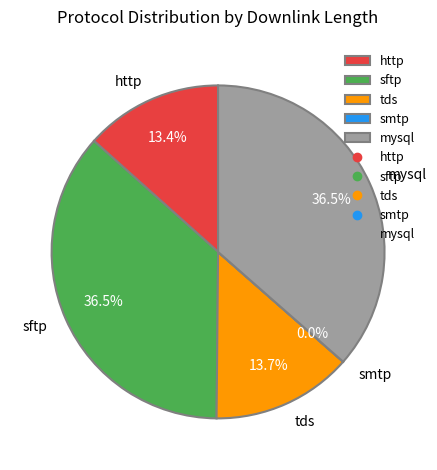

Is it true that tds is 14% of the pie?

True